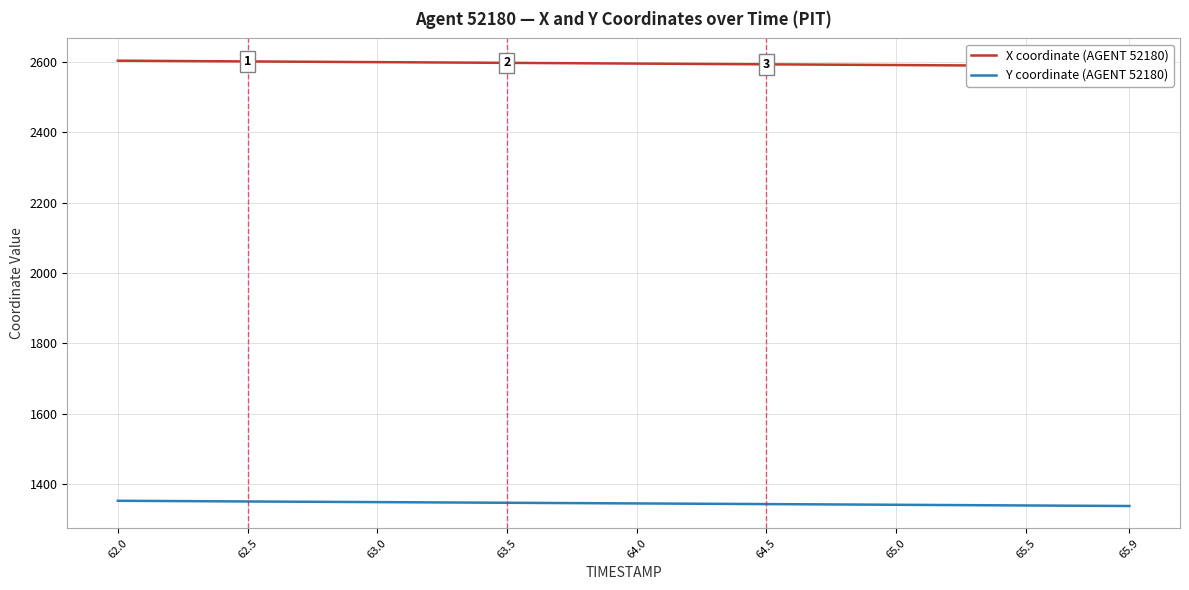

Which category has the highest value in the X coordinate (AGENT 52180) series?

62.0